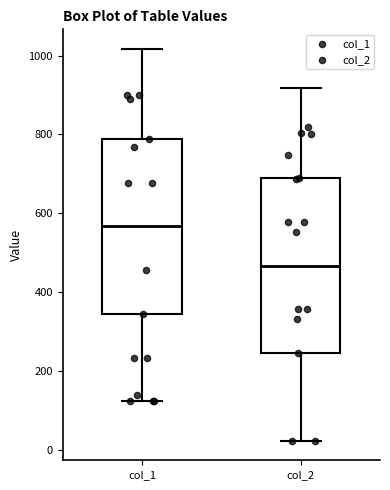

Which box has the lowest median line?

col_2